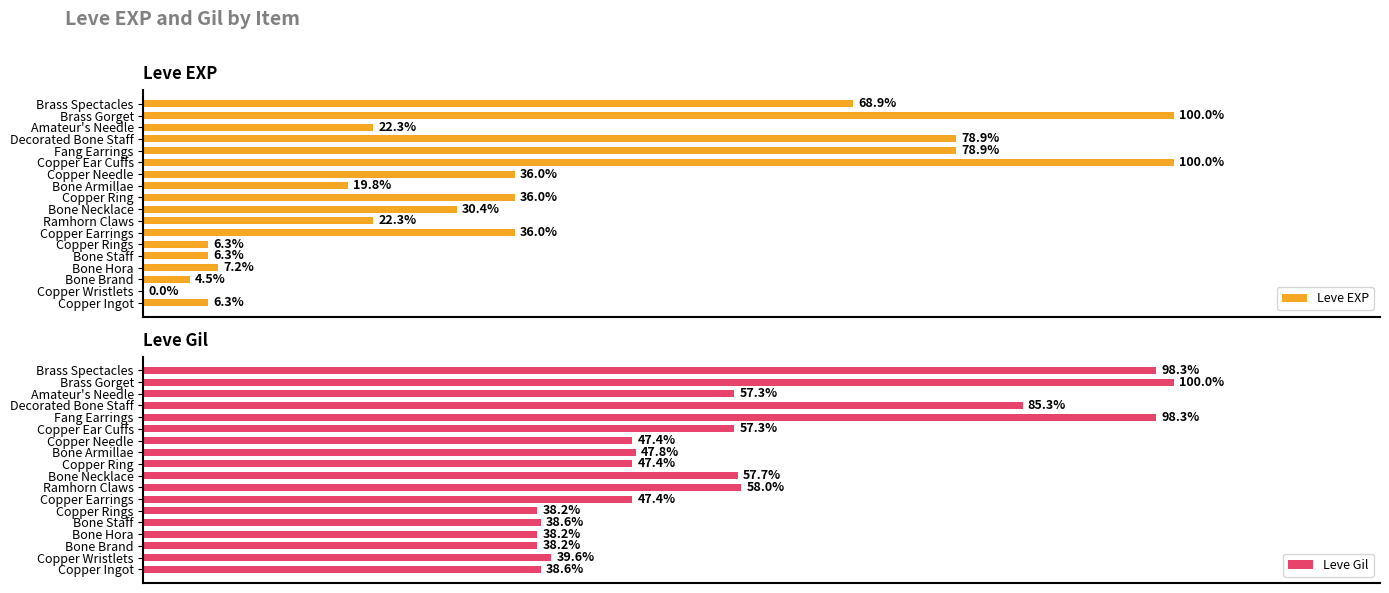

What is the difference between the maximum and minimum values in the Leve Gil series?

61.8